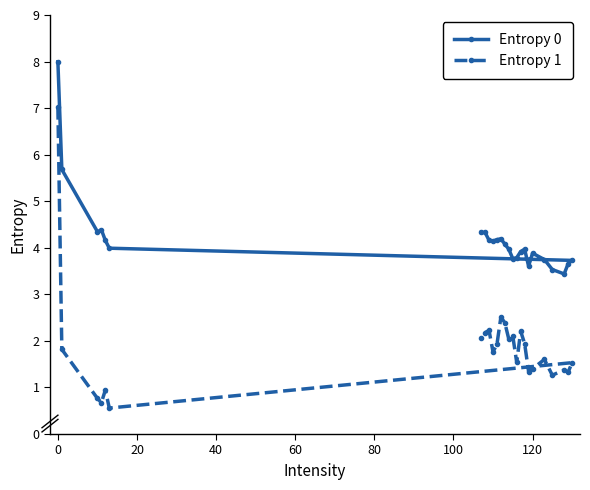

True or false: Entropy 0 has more than 1 interior local peaks.

True